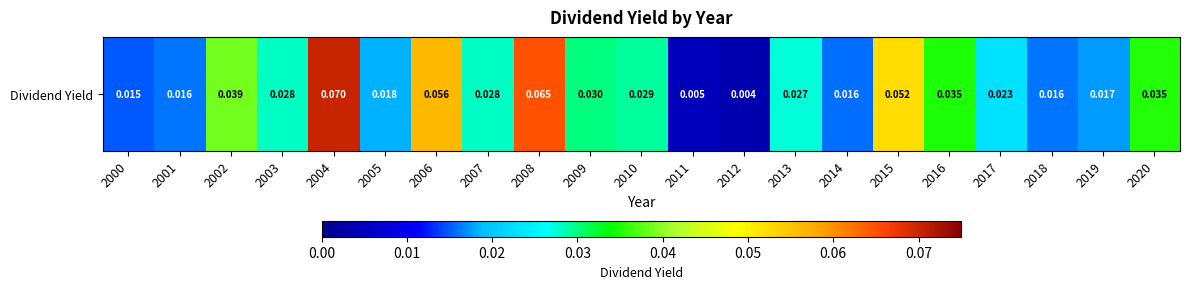

Which category has the highest value across all series?

2004